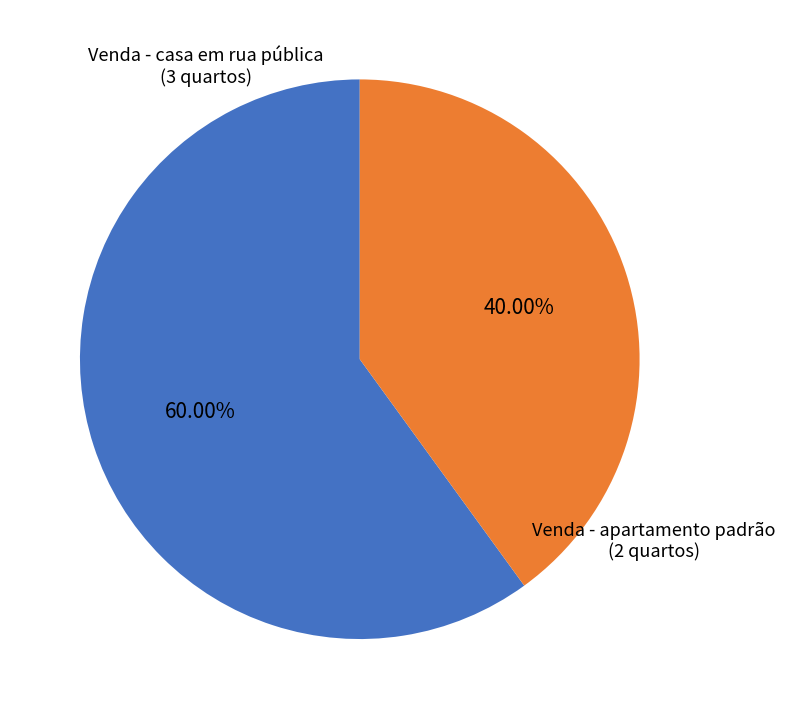

What is the largest slice in the pie chart?

Venda - casa em rua pública